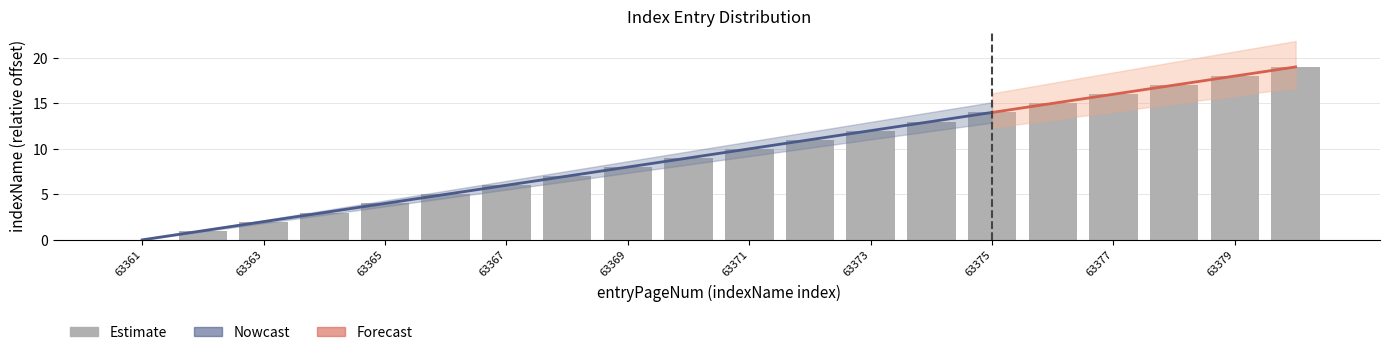

What value does the data have at 63365?

4